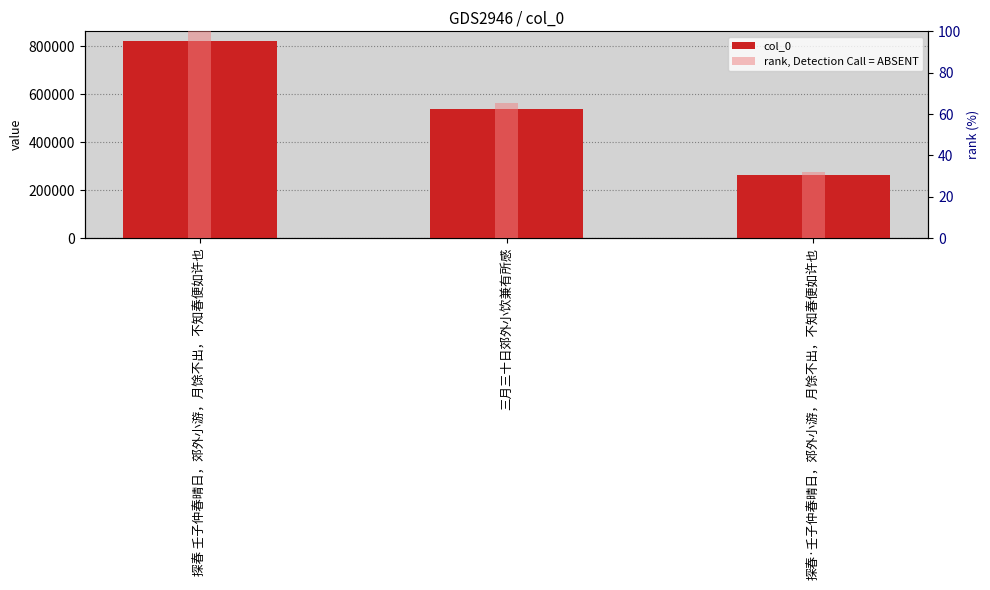

At which category does the chart reach its minimum across all series?

探春·壬子仲春晴日，郊外小游，月馀不出，不知春便如许也